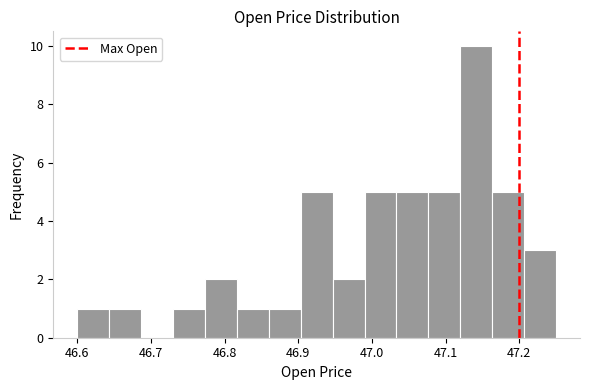

Over which range of the x-axis is the bar tallest?

47.12 to 47.16